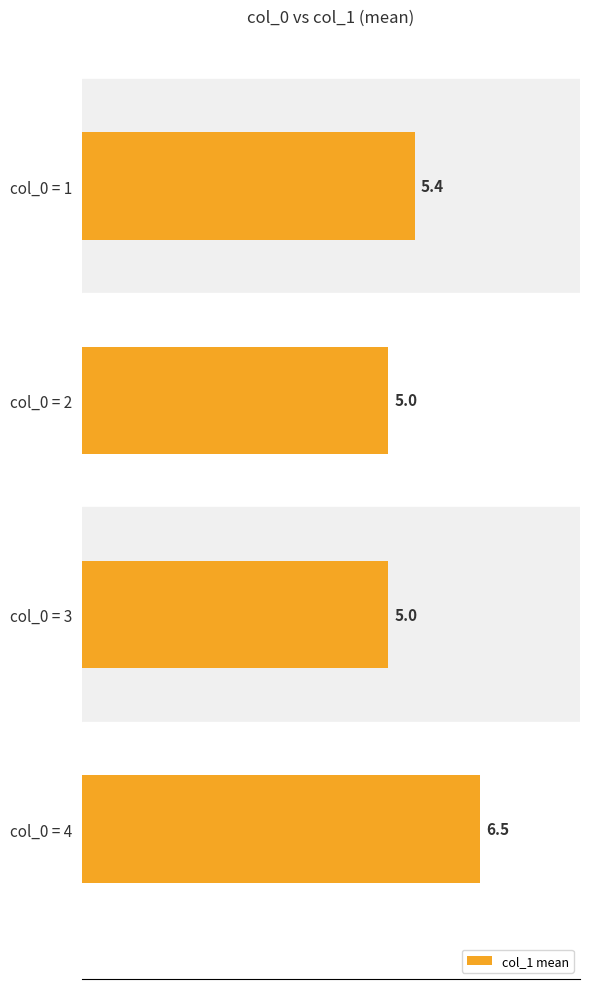

Approximately how many times larger is the value at col_0 = 3 compared to col_0 = 1?

0.9